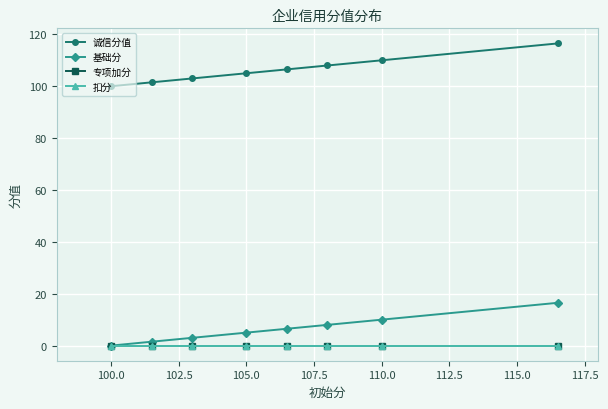

Reading left to right, what are all the values shown in this chart?

诚信分值: 100.0	101.5	103.0	105.0	106.5	108.0	110.0	116.5
基础分: 0.0	1.5	3.0	5.0	6.5	8.0	10.0	16.5
专项加分: 0.0	0.0	0.0	0.0	0.0	0.0	0.0	0.0
扣分: 0.0	0.0	0.0	0.0	0.0	0.0	0.0	0.0